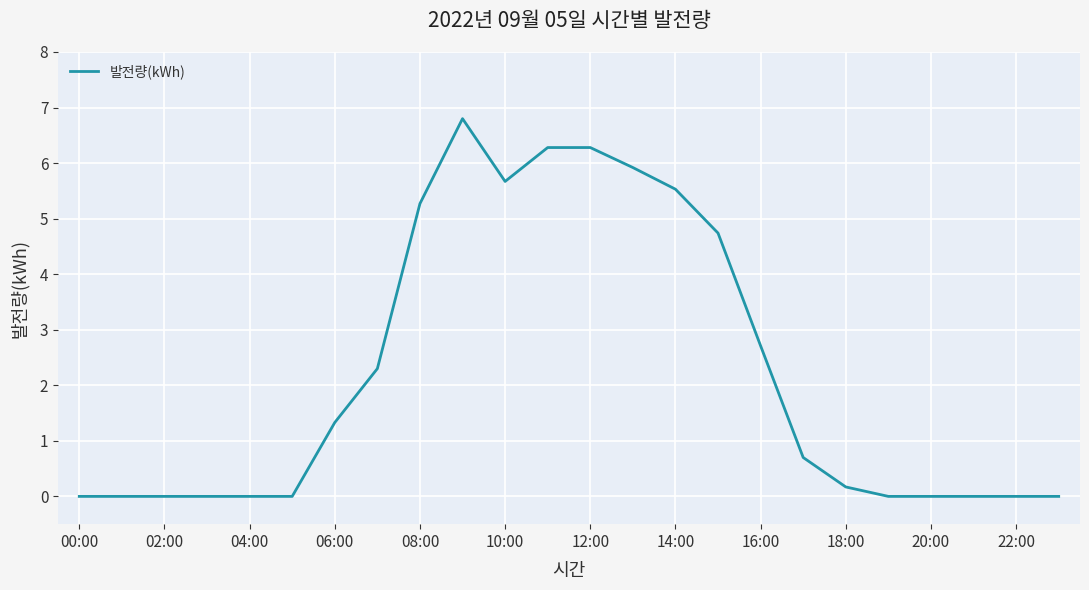

What is the maximum value shown in the chart?

6.8